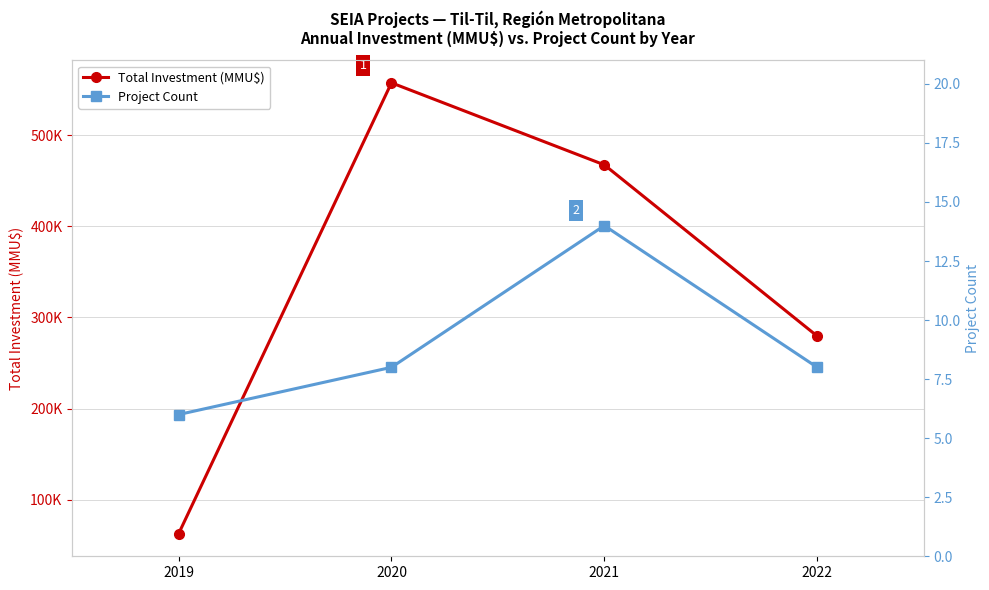

The value of Project Count at 2020 is 8. True or false?

True